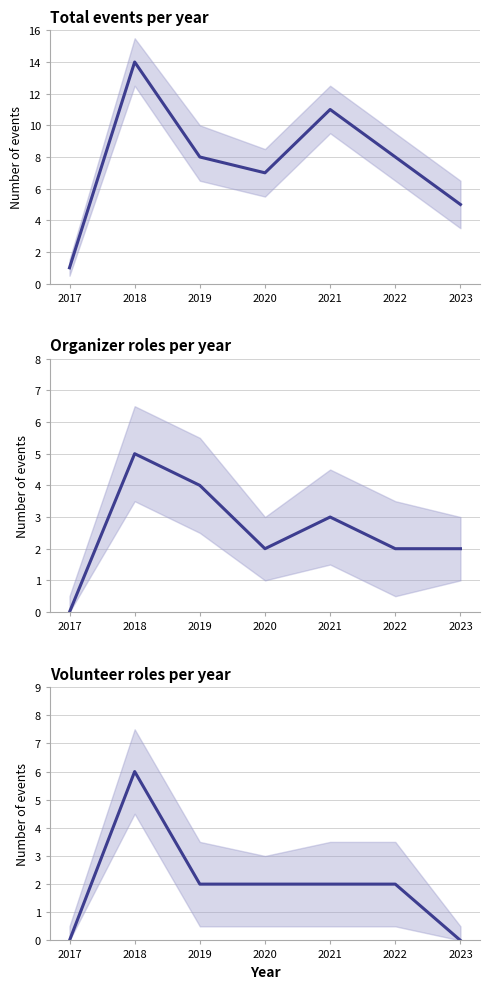

Where is Organizer roles per year nearest to the value 2?

2020